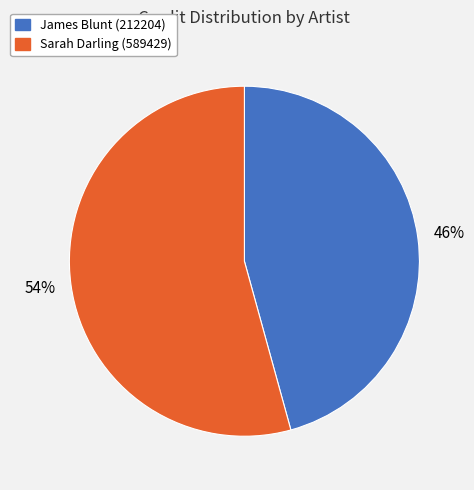

Is there a majority slice in this chart?

Yes